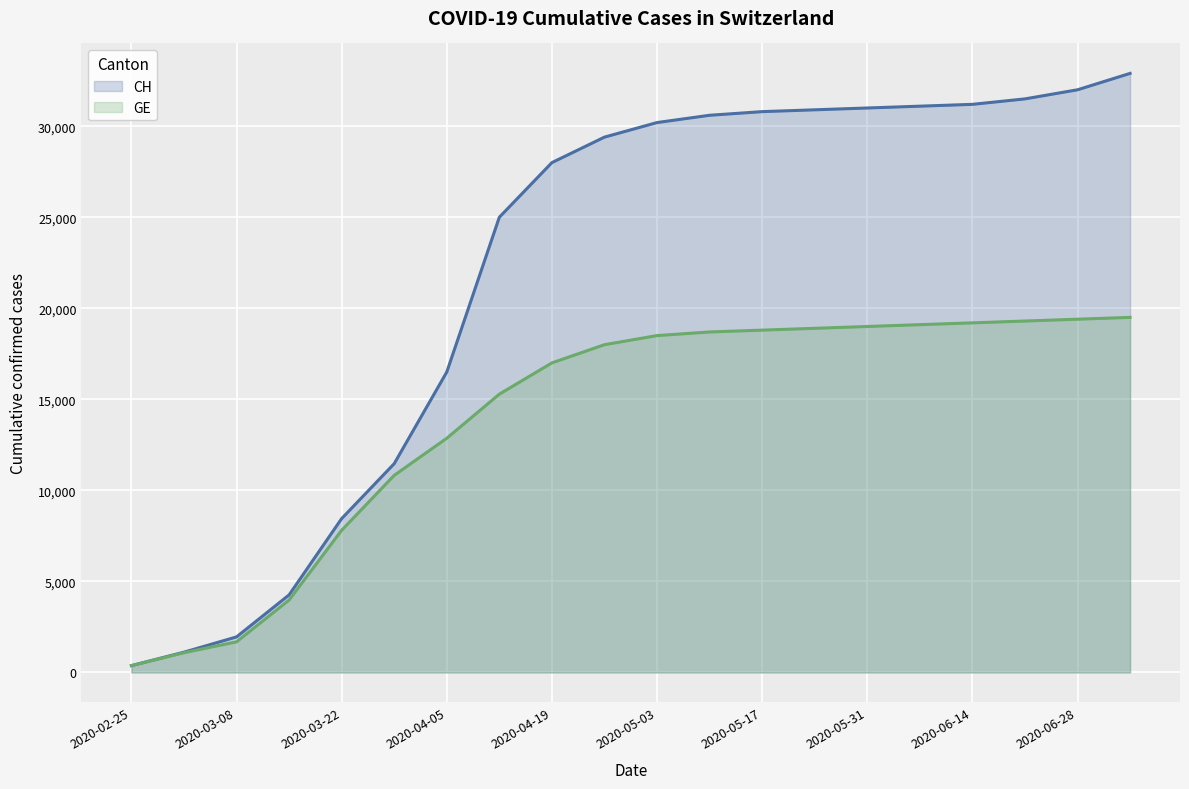

True or false: CH and GE cross at least once.

False